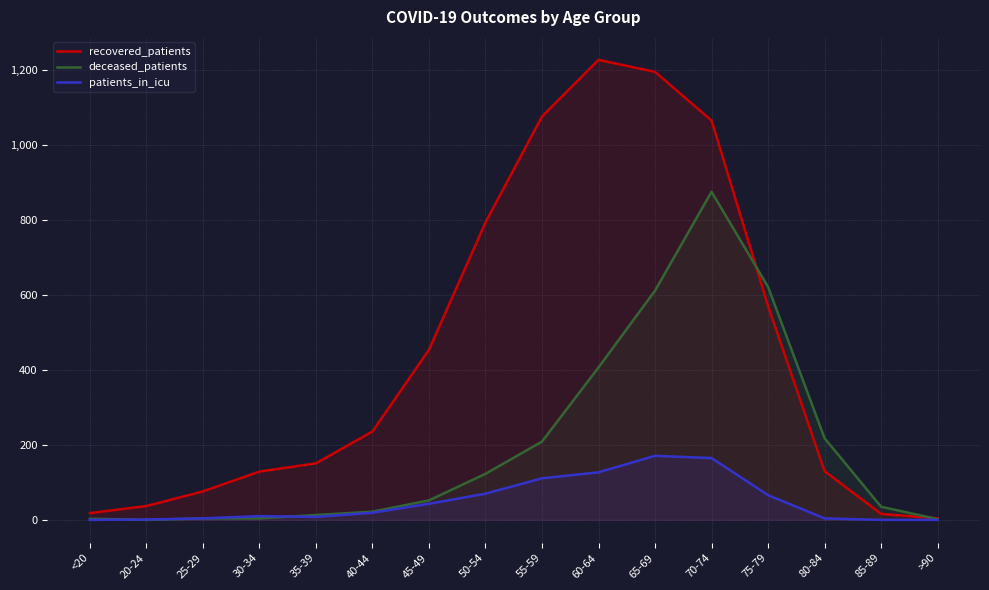

What is the difference between the highest and lowest values at 20-24?

37